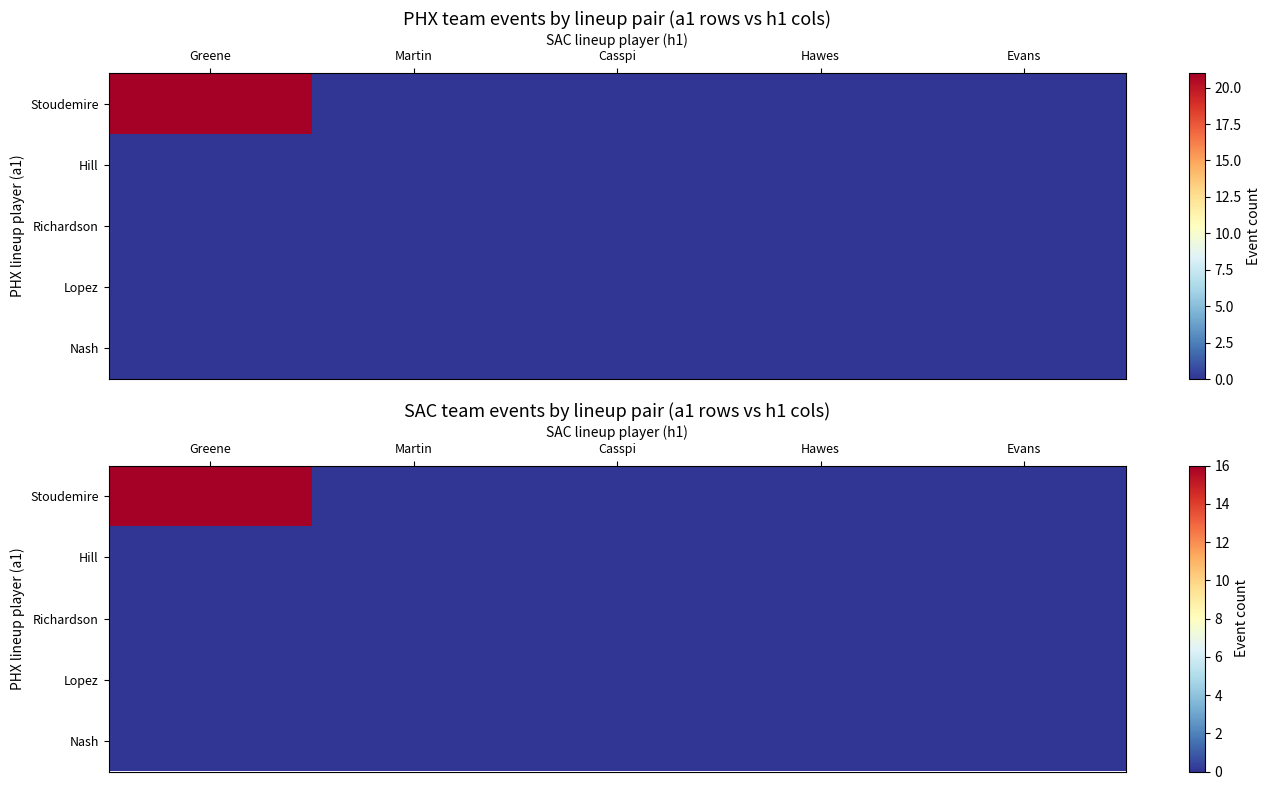

List the series in order of their peak value, lowest first.

Hill, Richardson, Lopez, Nash, Stoudemire